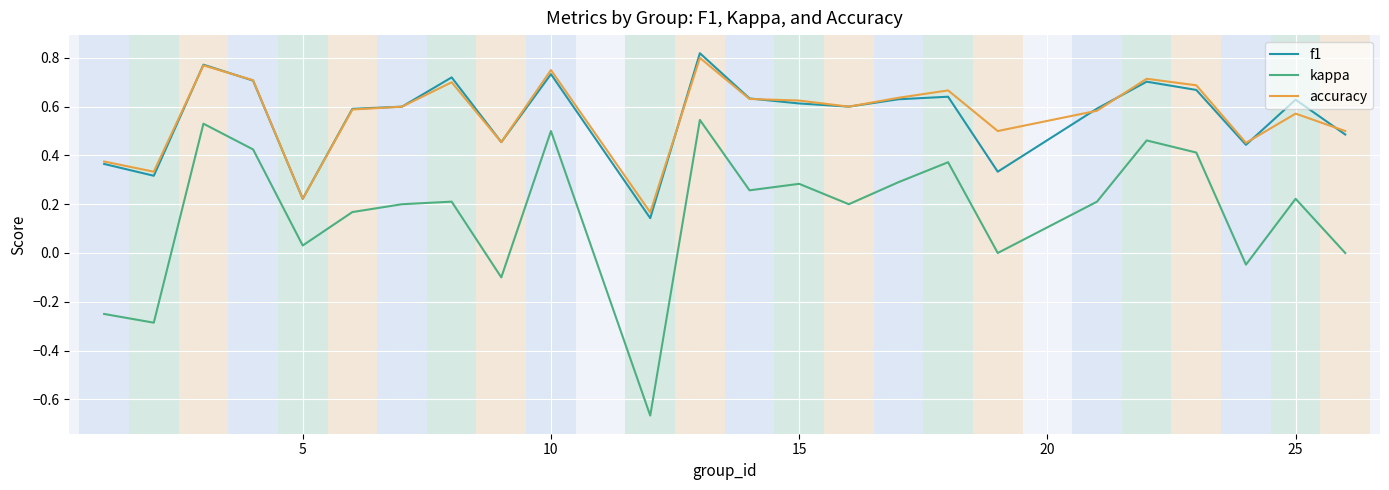

True or false: accuracy and kappa intersect in this chart.

False